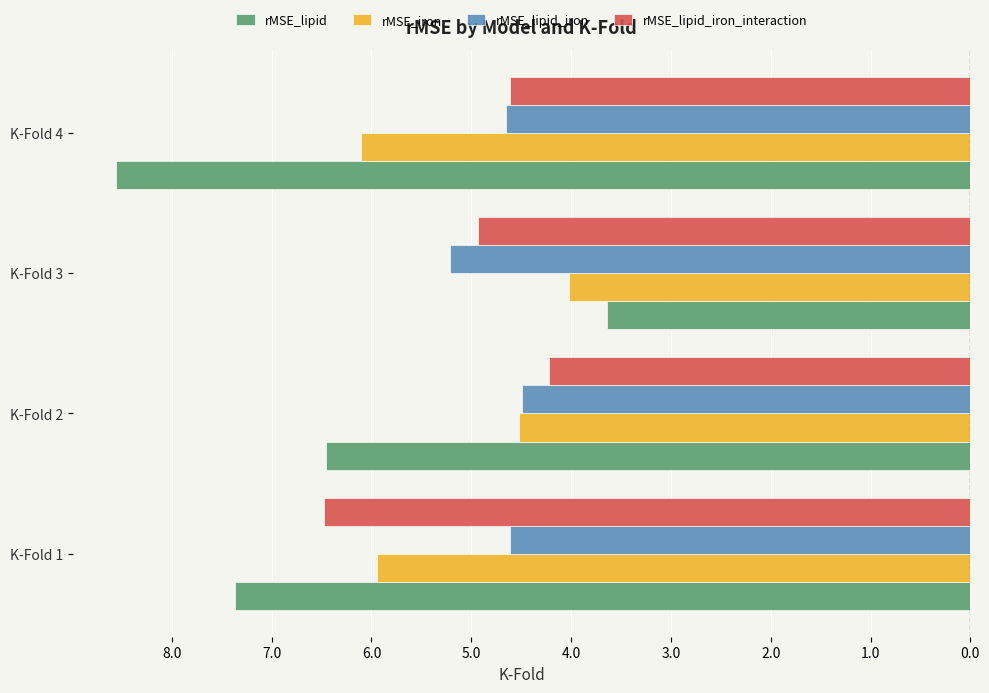

What are all the series names shown in the legend?

rMSE_lipid, rMSE_iron, rMSE_lipid_iron, rMSE_lipid_iron_interaction